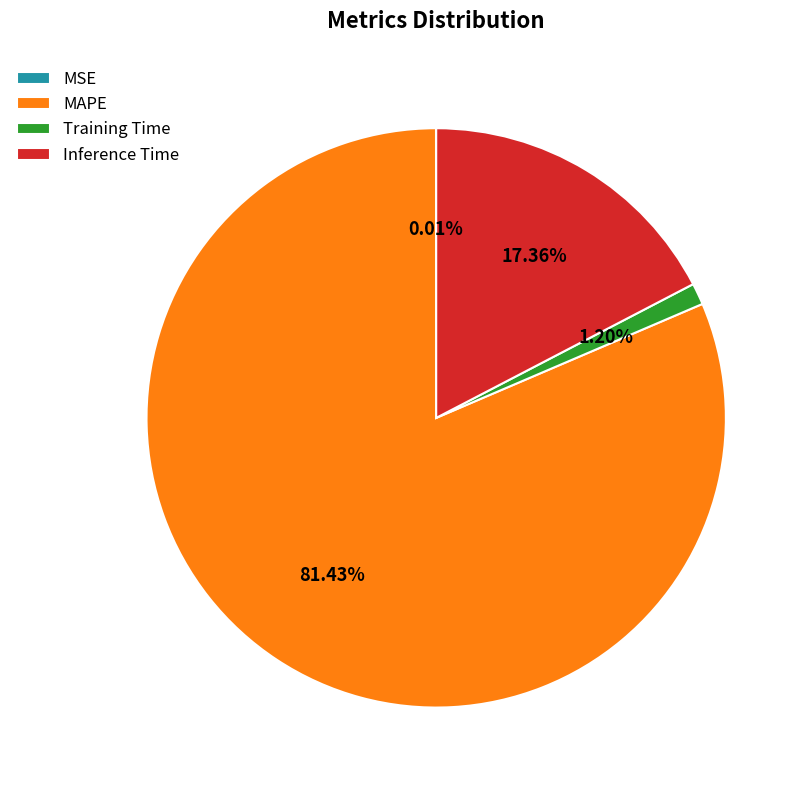

The Training Time slice represents 1% of the pie. True or false?

True